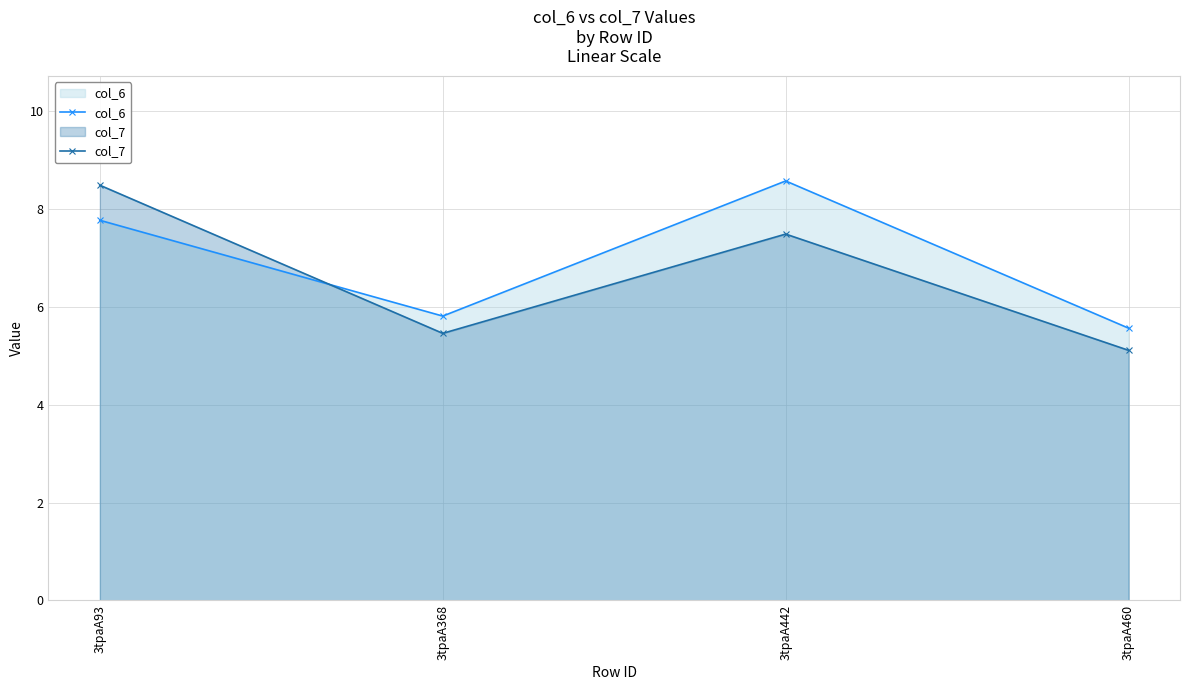

Where does the col_7 series first go above 7?

3tpaA93